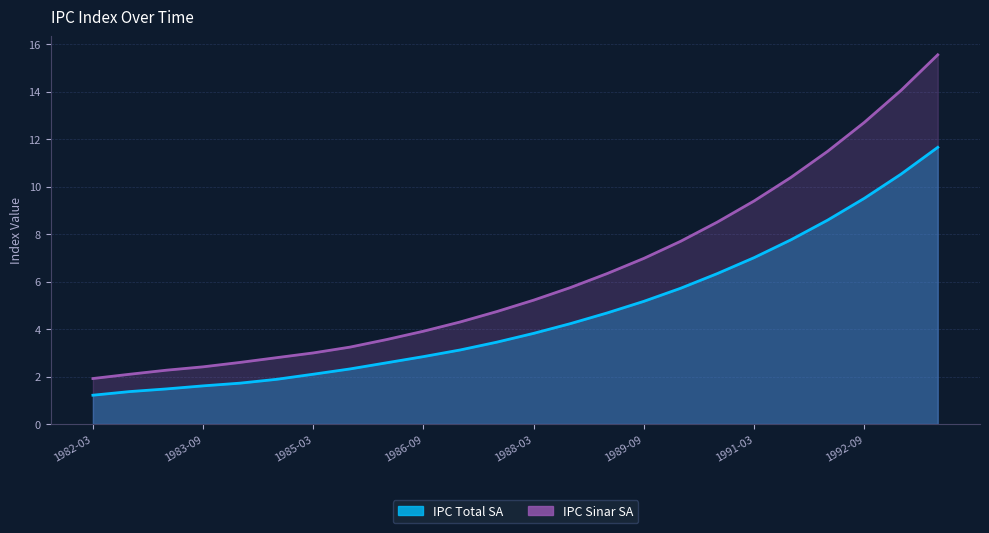

True or false: IPC Sinar SA has a value of 24.0 at 1993-09.

False